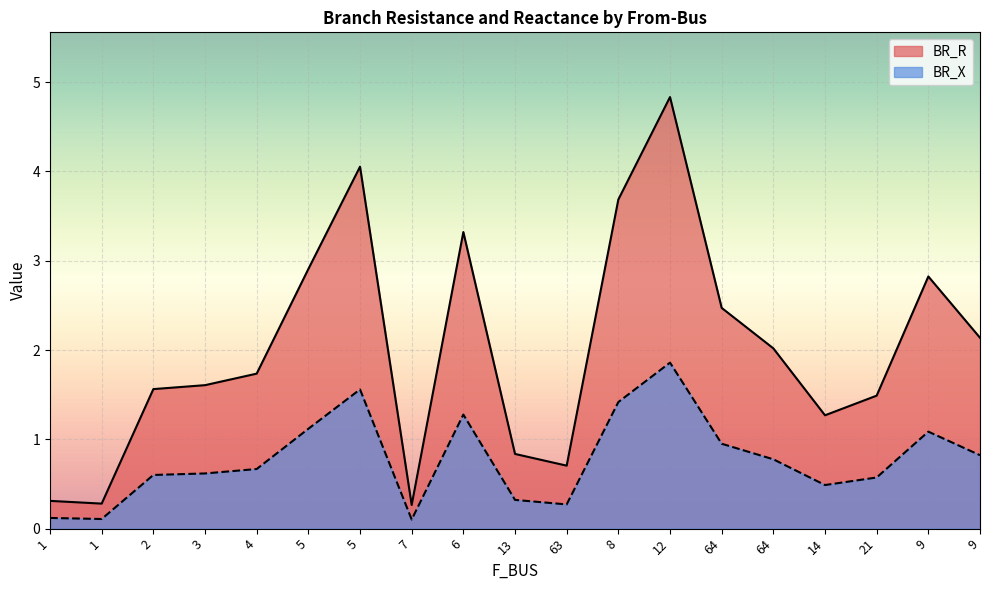

Count the number of data series in this chart.

2